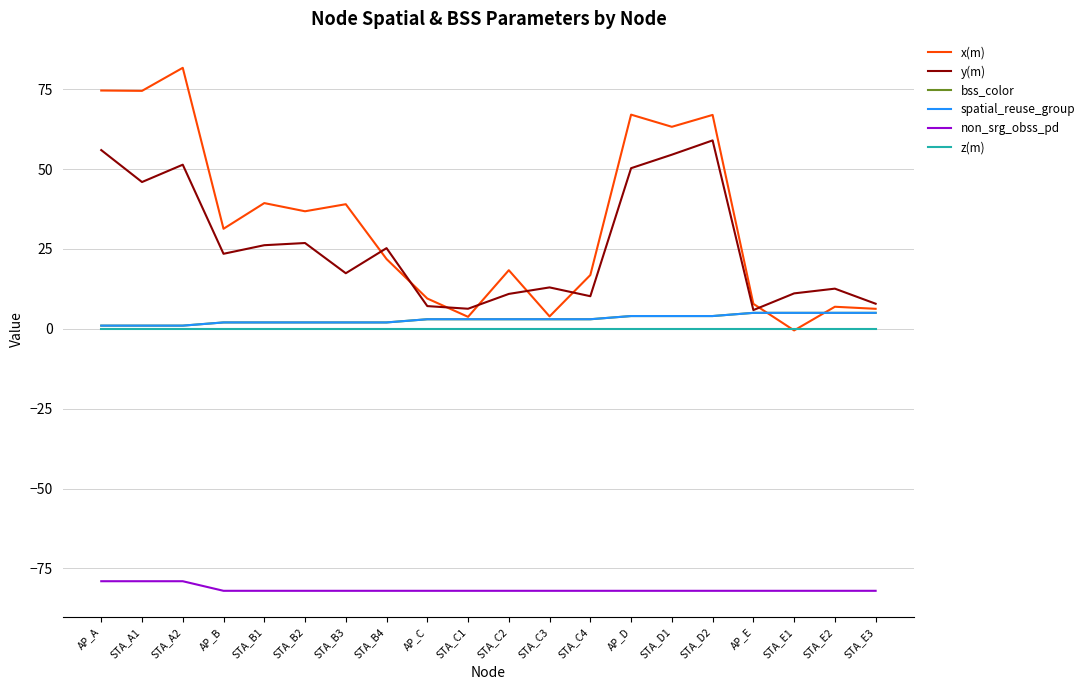

What is the average value of the y(m) series?

26.1